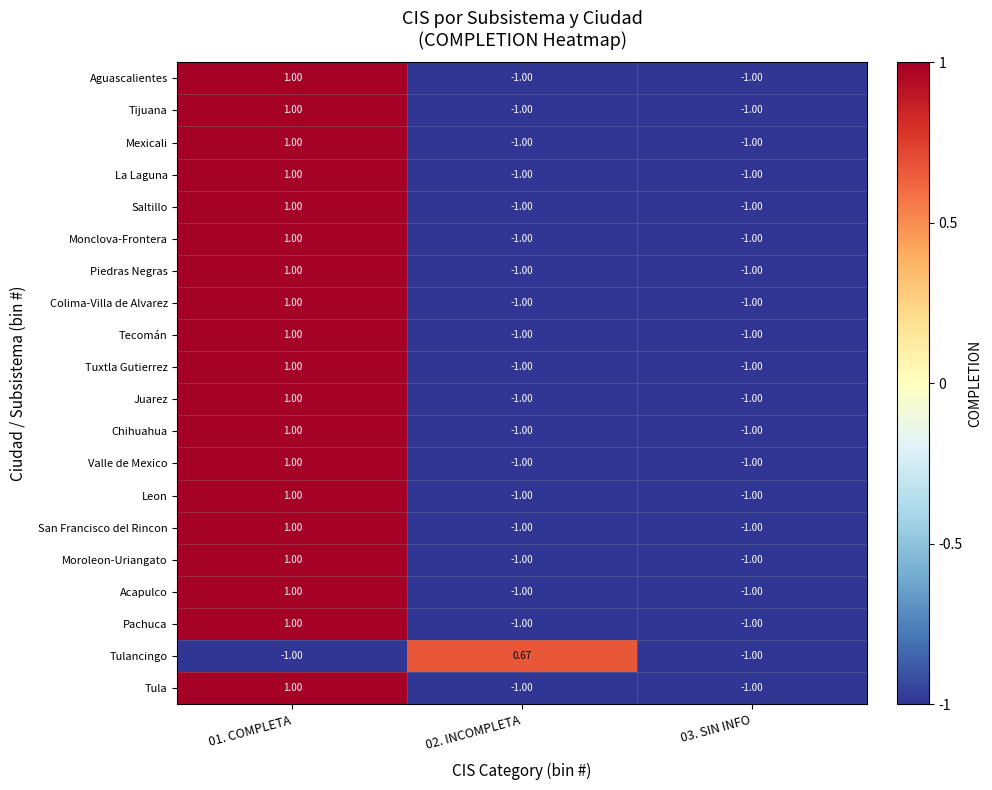

How many values in the Chihuahua series exceed -1?

1